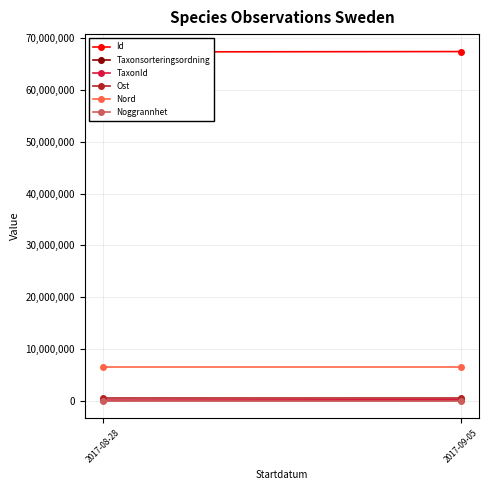

Between 2017-09-05 and 2017-08-28, which is larger?

2017-09-05